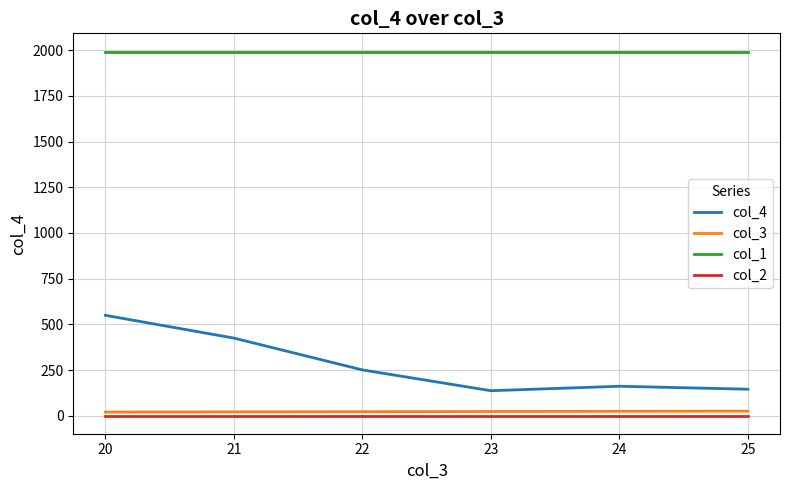

How many values in the col_3 series are below 23?

3